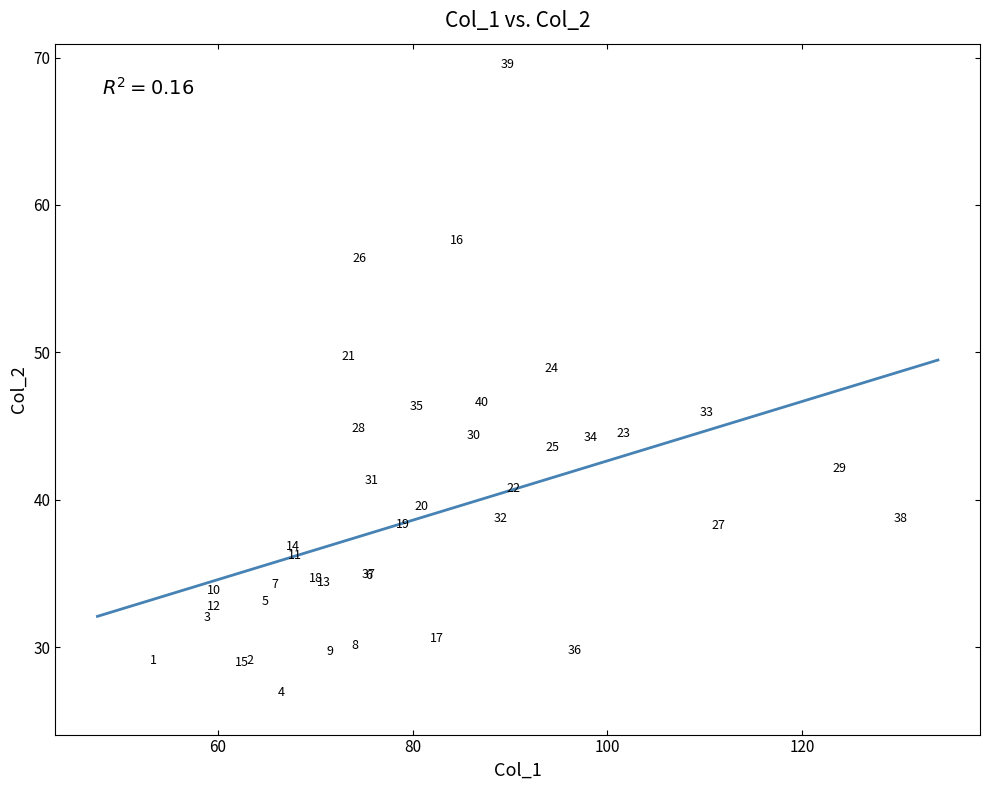

What Y value in the scatter plot is closest to 47?

45.9